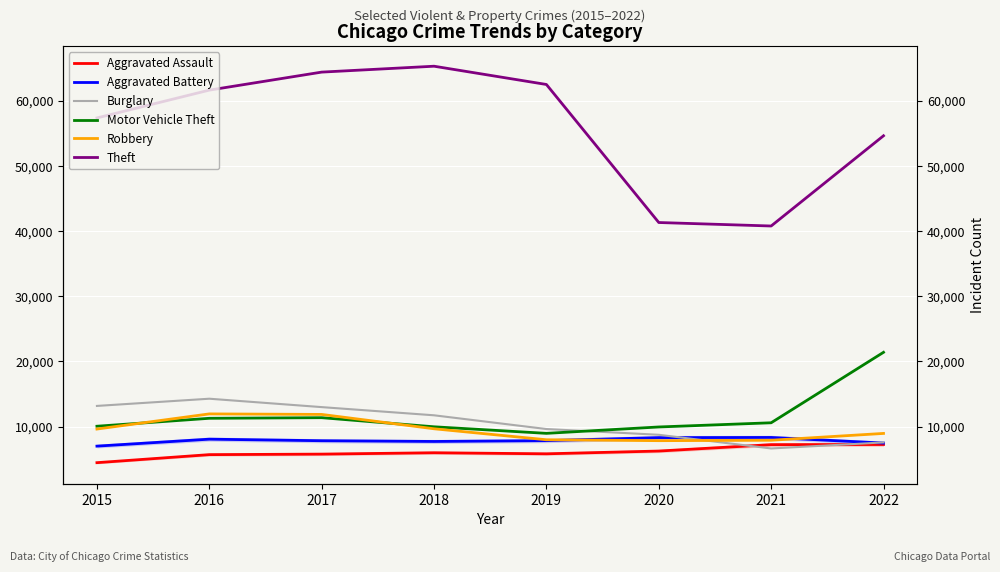

What are all the series names shown in the legend?

Aggravated Assault, Aggravated Battery, Burglary, Motor Vehicle Theft, Robbery, Theft